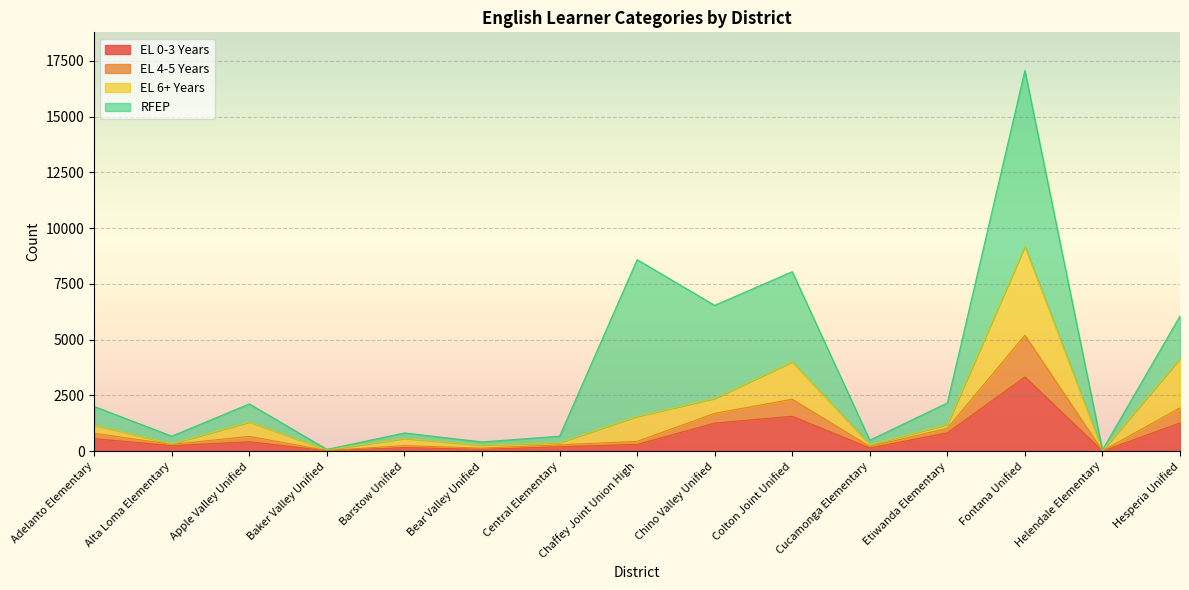

What is the difference between the second highest and minimum values in the EL 0-3 Years series?

1561